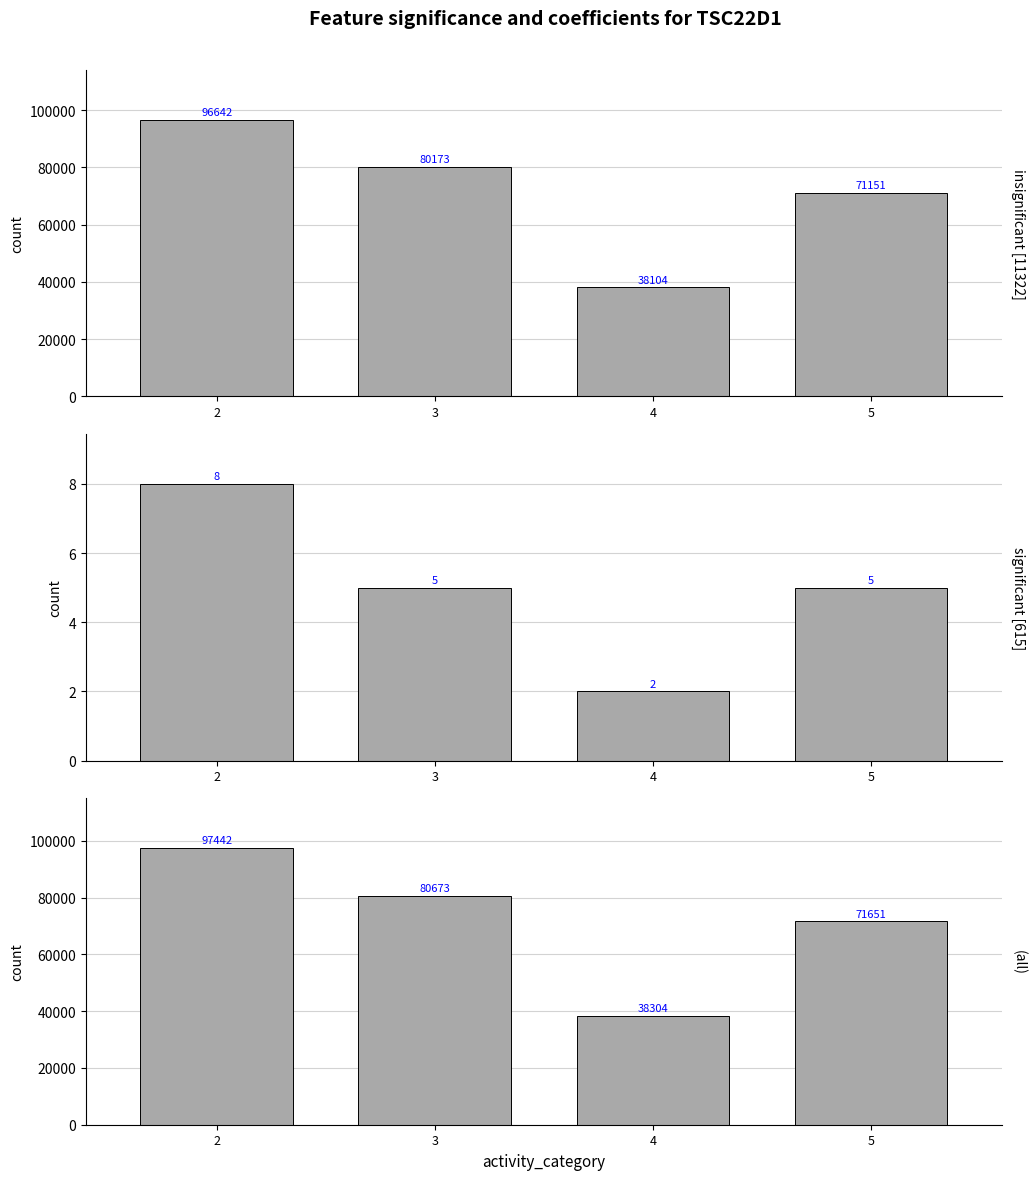

Is it true that insignificant [11322] equals 22230 at 2?

False